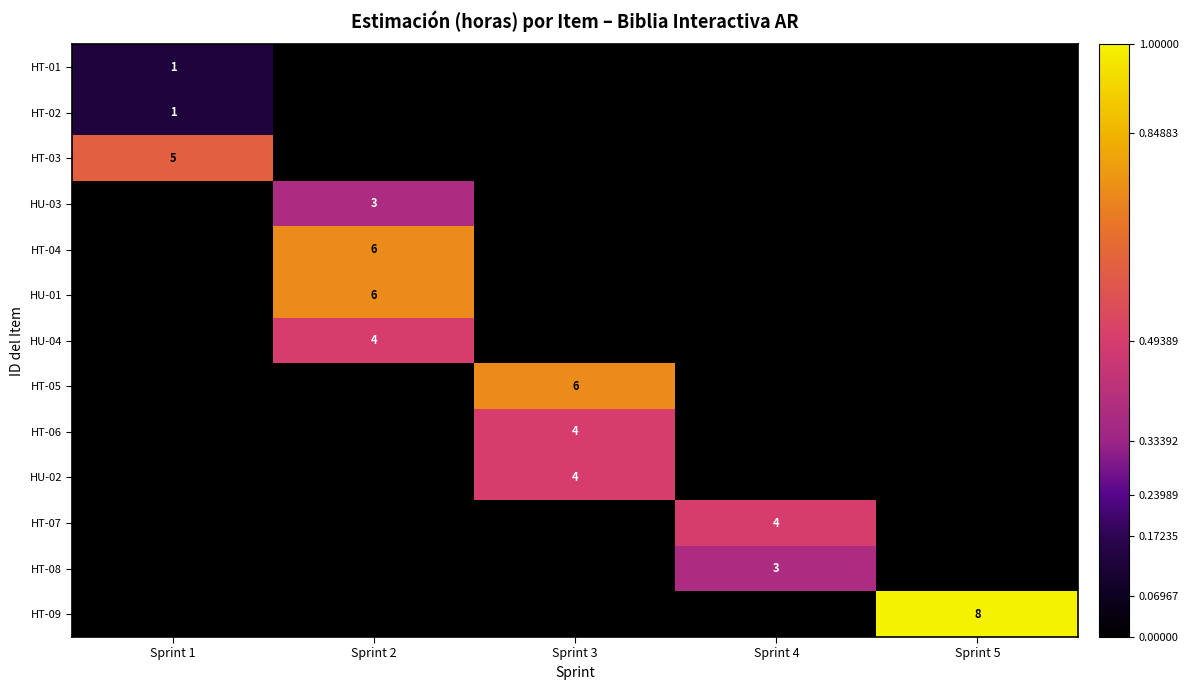

How many series are shown in this chart?

13